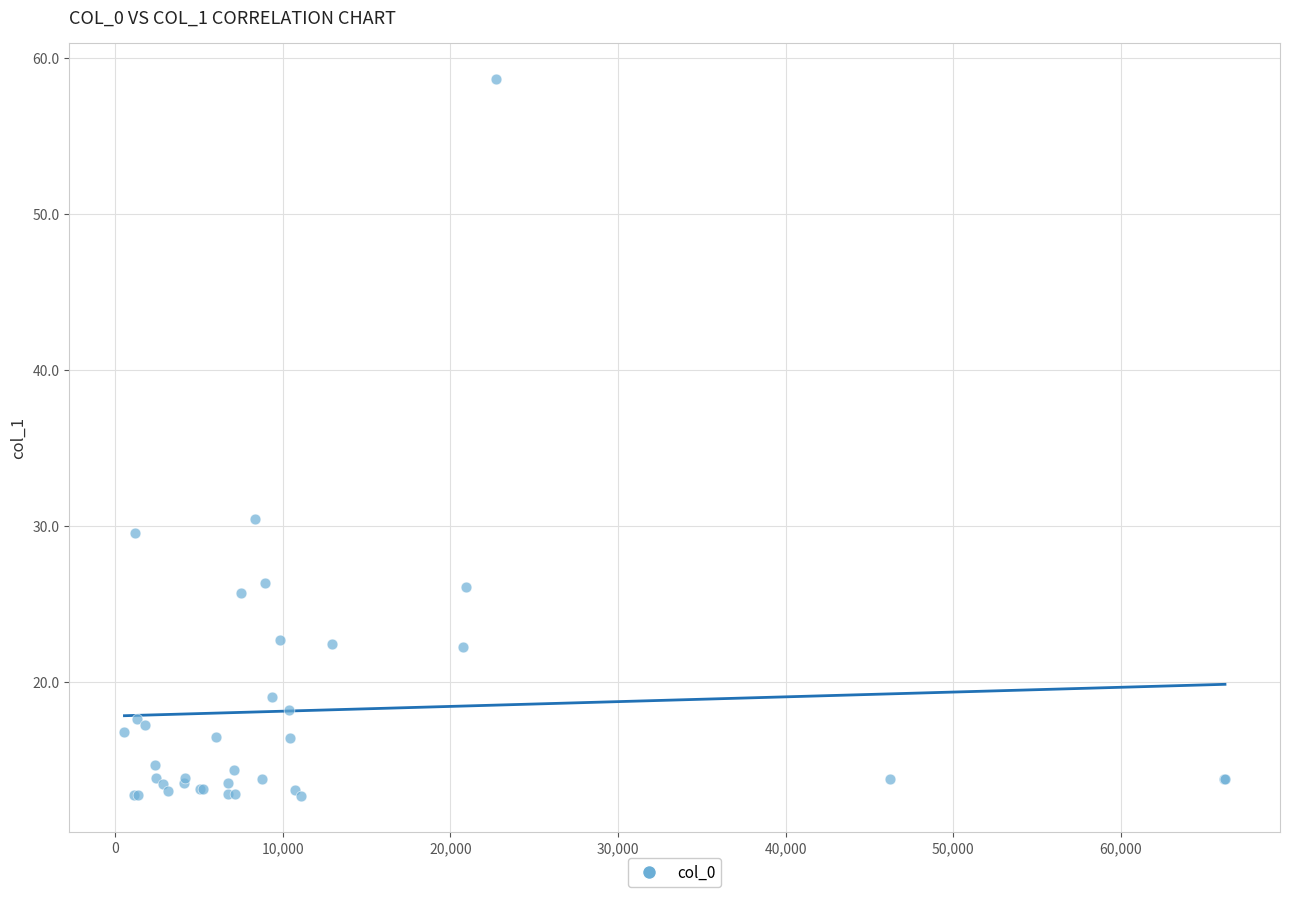

What Y value in the scatter plot is closest to 35?

30.5